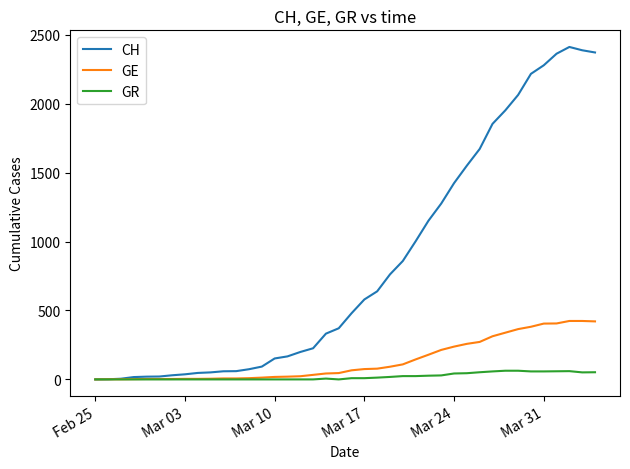

How many lines are shown in the chart?

3